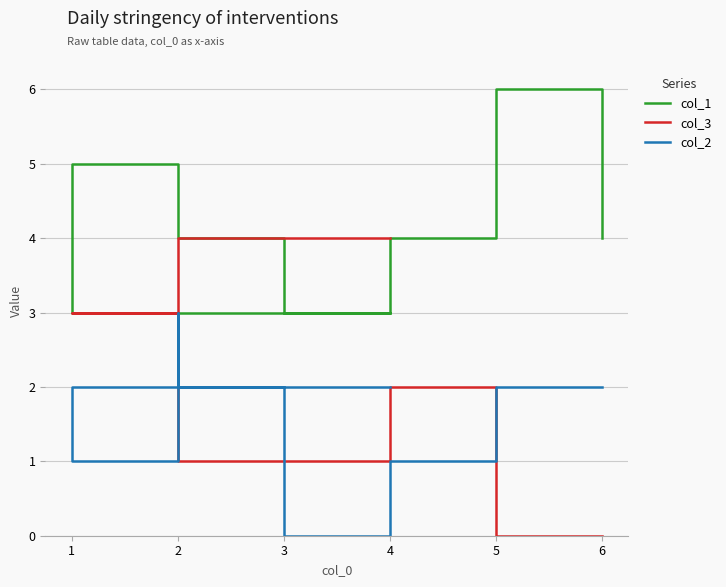

What is the difference between the maximum and second lowest values in the col_2 series?

2